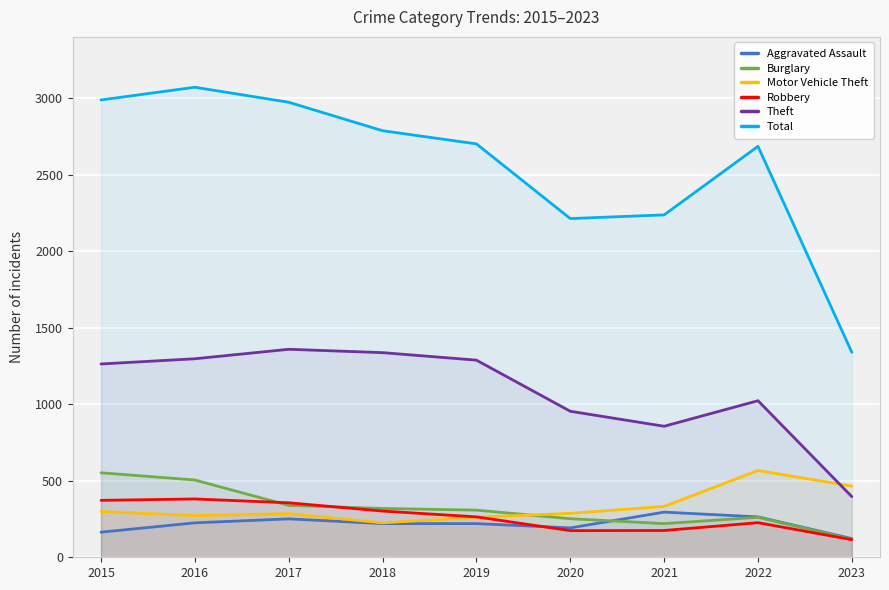

At which category is the sum across all series the highest?

2016